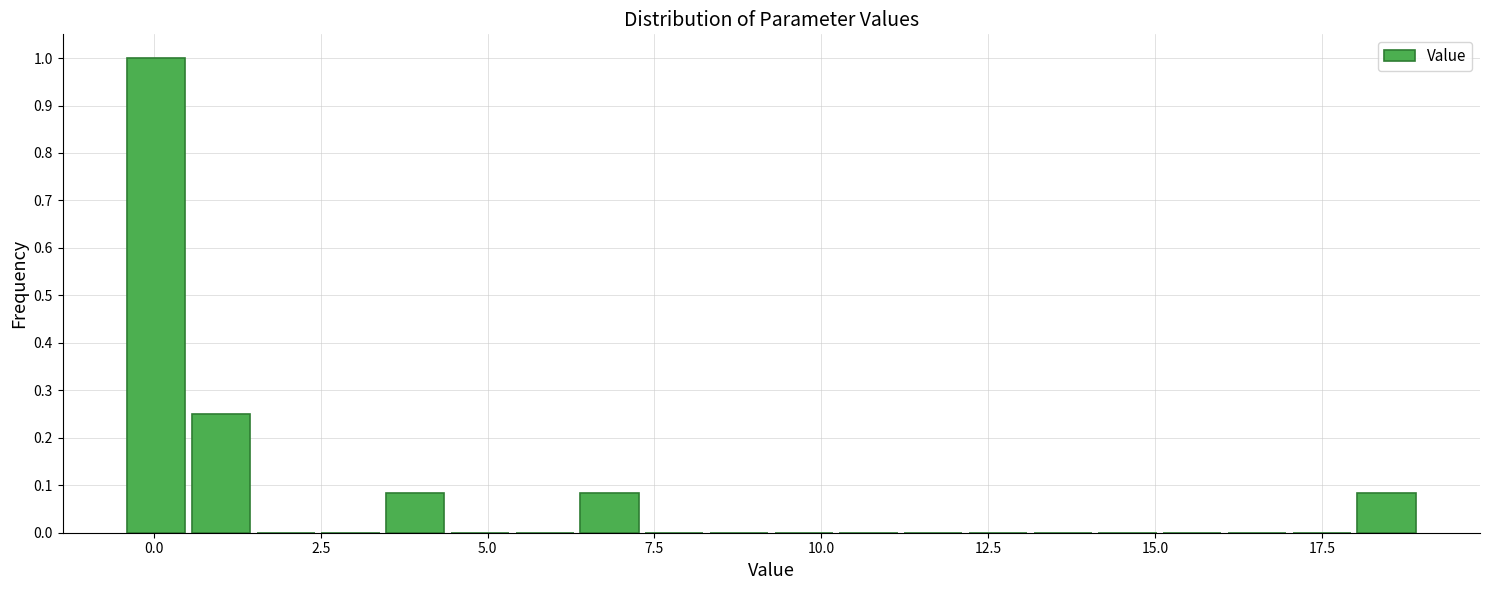

Read against the x-axis, roughly where is the centre of the tallest bar?

0.0